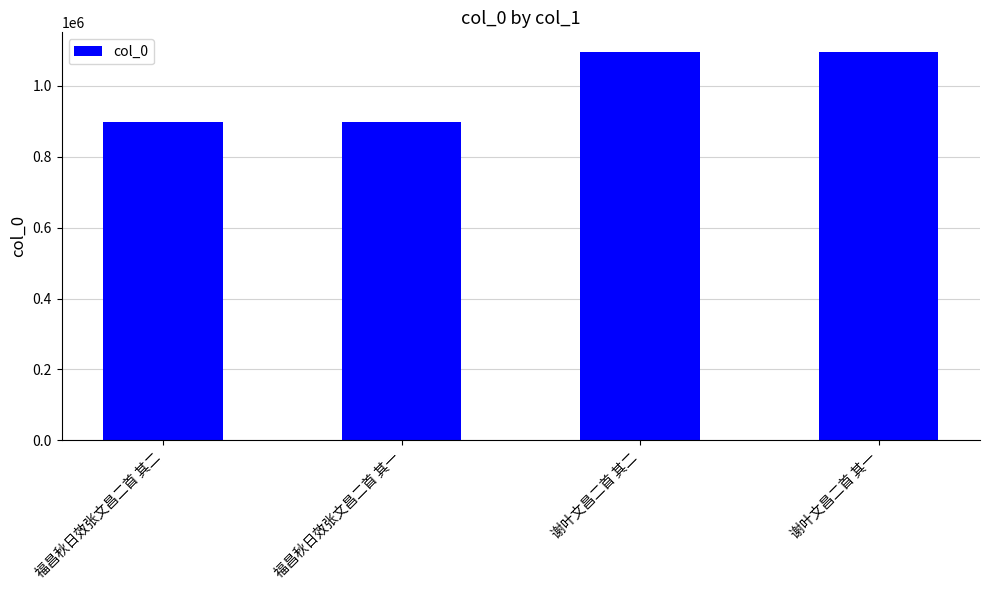

True or false: the data shows 303083 at 福昌秋日效张文昌二首 其一.

False